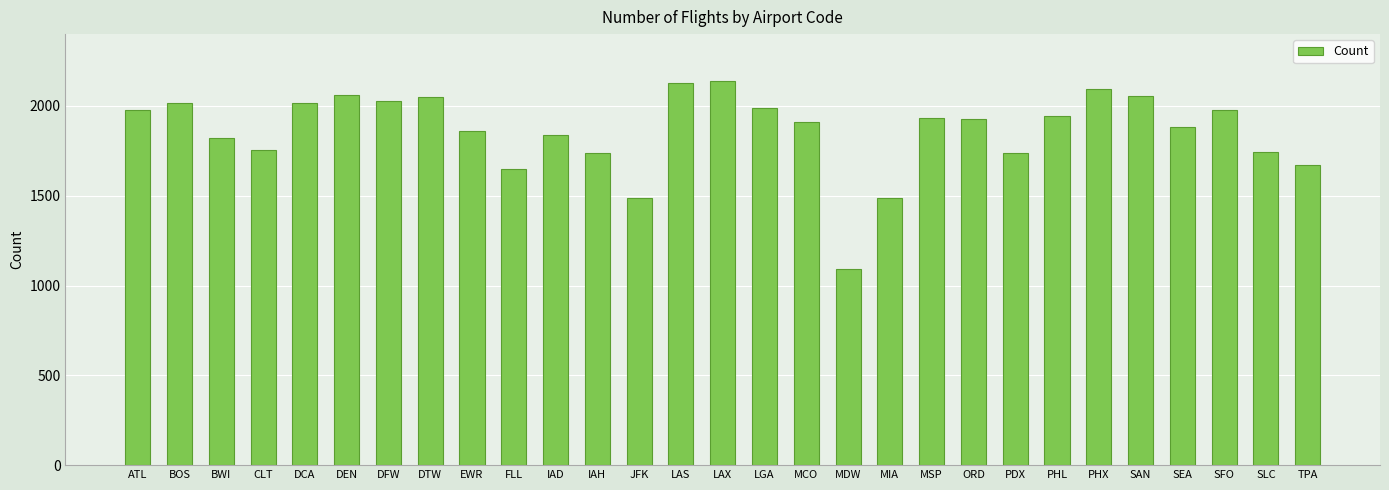

Which has a higher value, SAN or CLT?

SAN